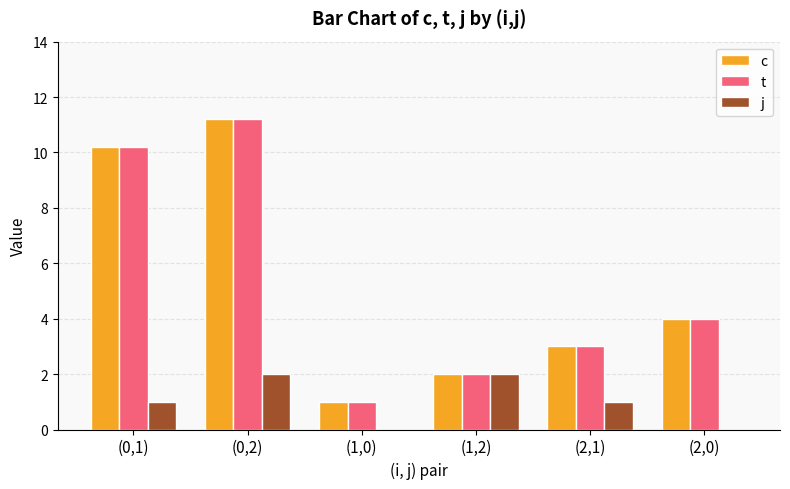

Count the number of categories in the chart.

6